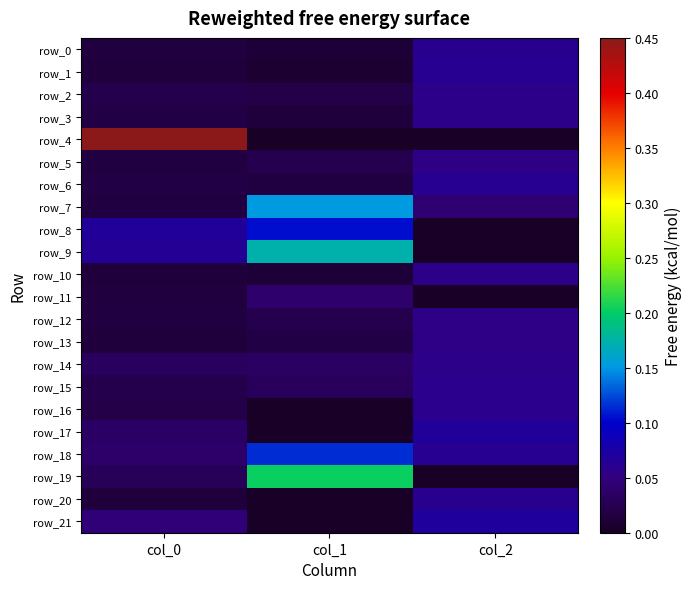

The value of row_12 at col_0 is 0.0. True or false?

True